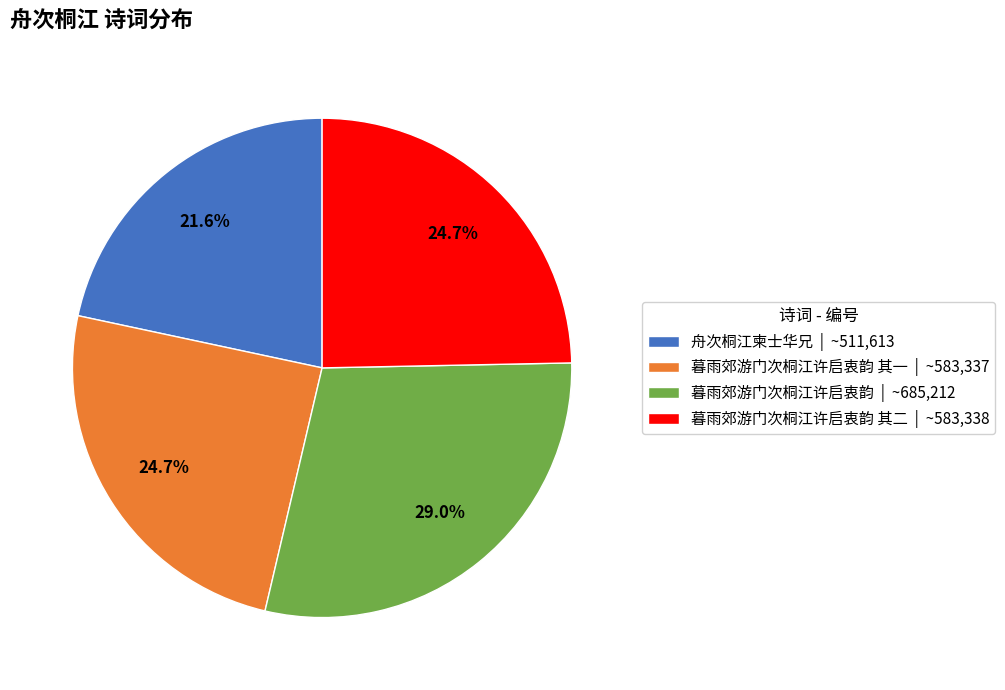

Which slice is the largest?

暮雨郊游门次桐江许启衷韵 | ~685,212